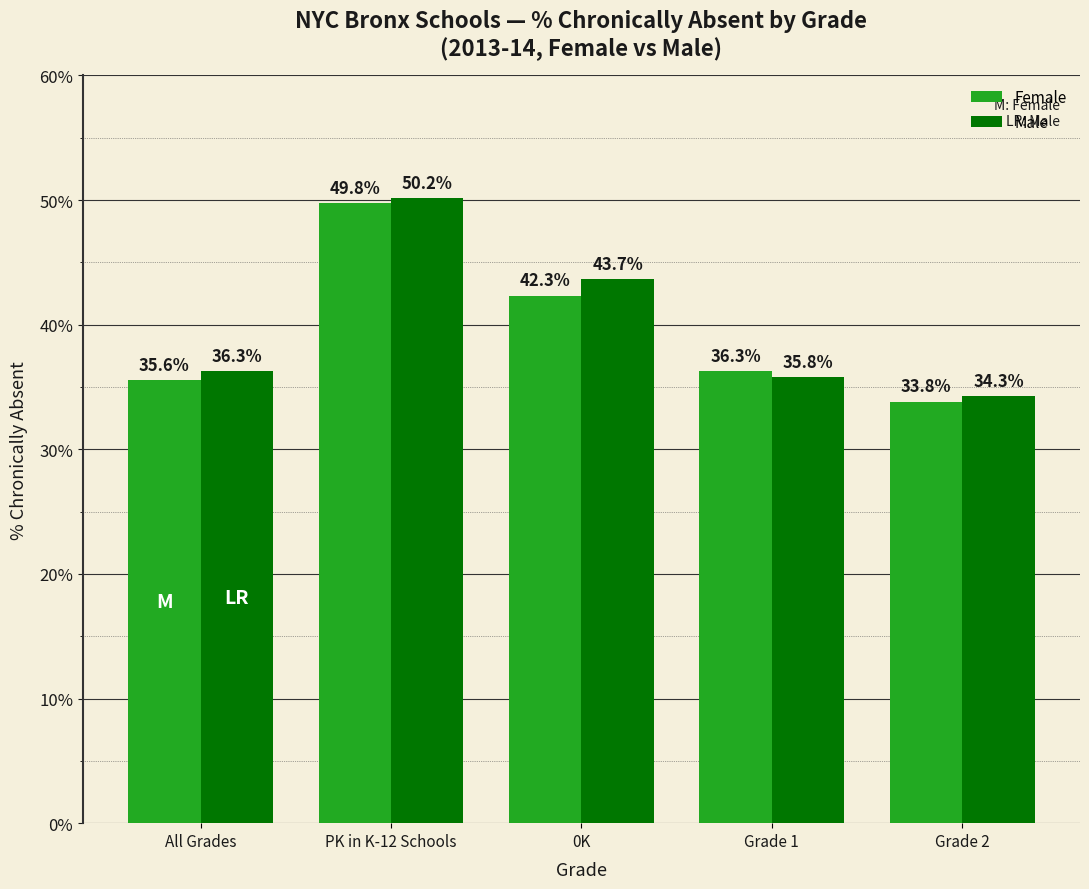

How many groups of bars are there?

5